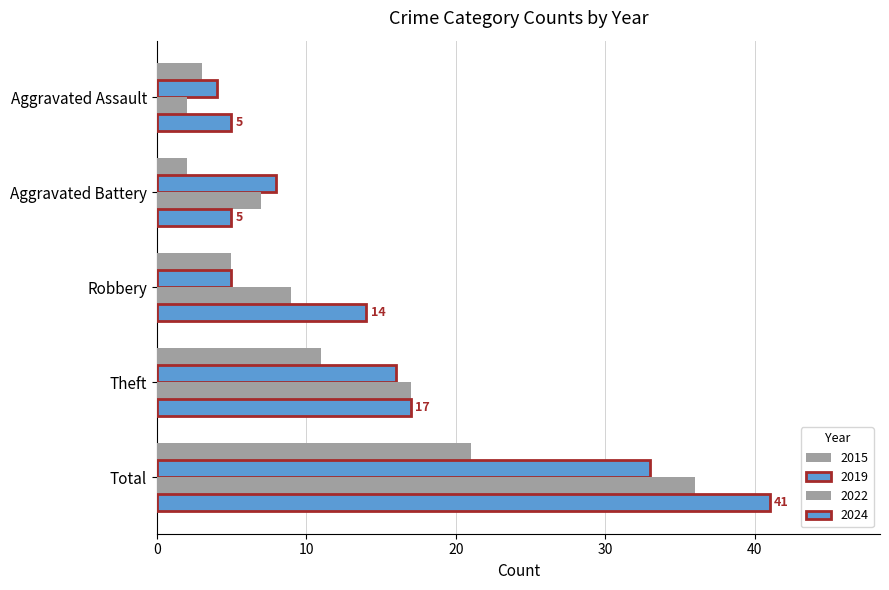

What is the difference between the 2015 values at Aggravated Battery and Theft?

9